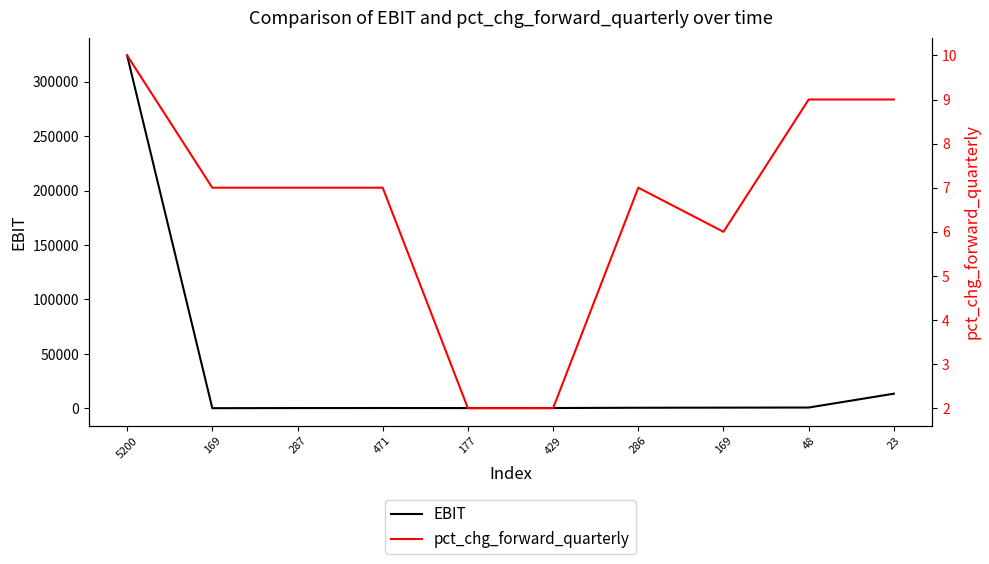

List the series in order of their peak value, highest first.

EBIT, pct_chg_forward_quarterly